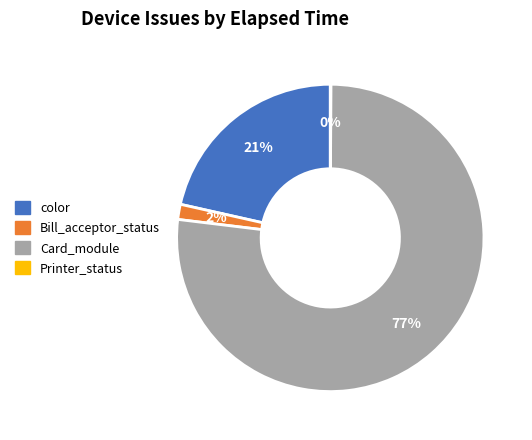

Is there any slice that represents more than half of the pie?

Yes